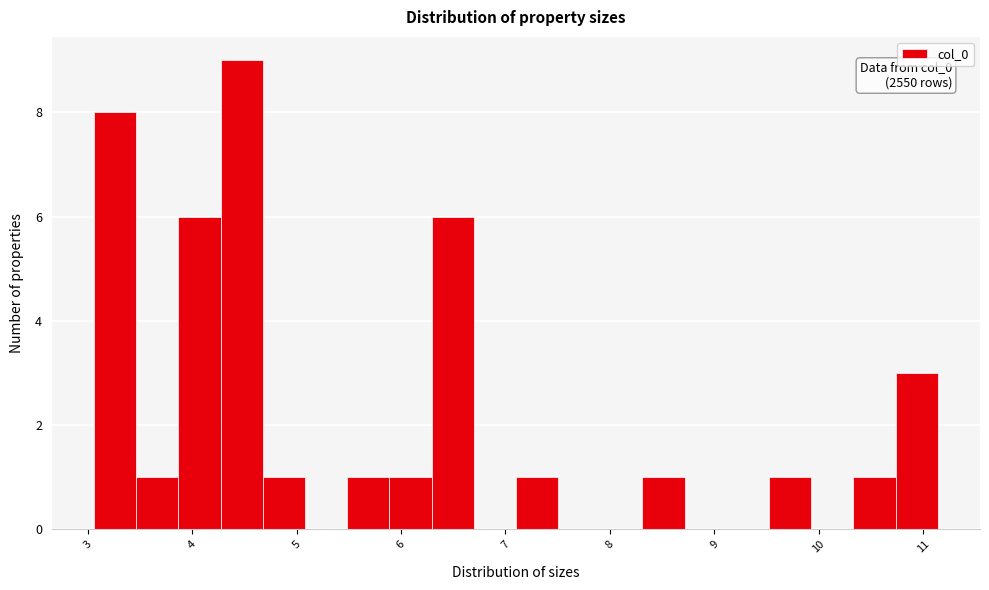

Which range on the x-axis has the tallest bar?

4.3 to 4.7